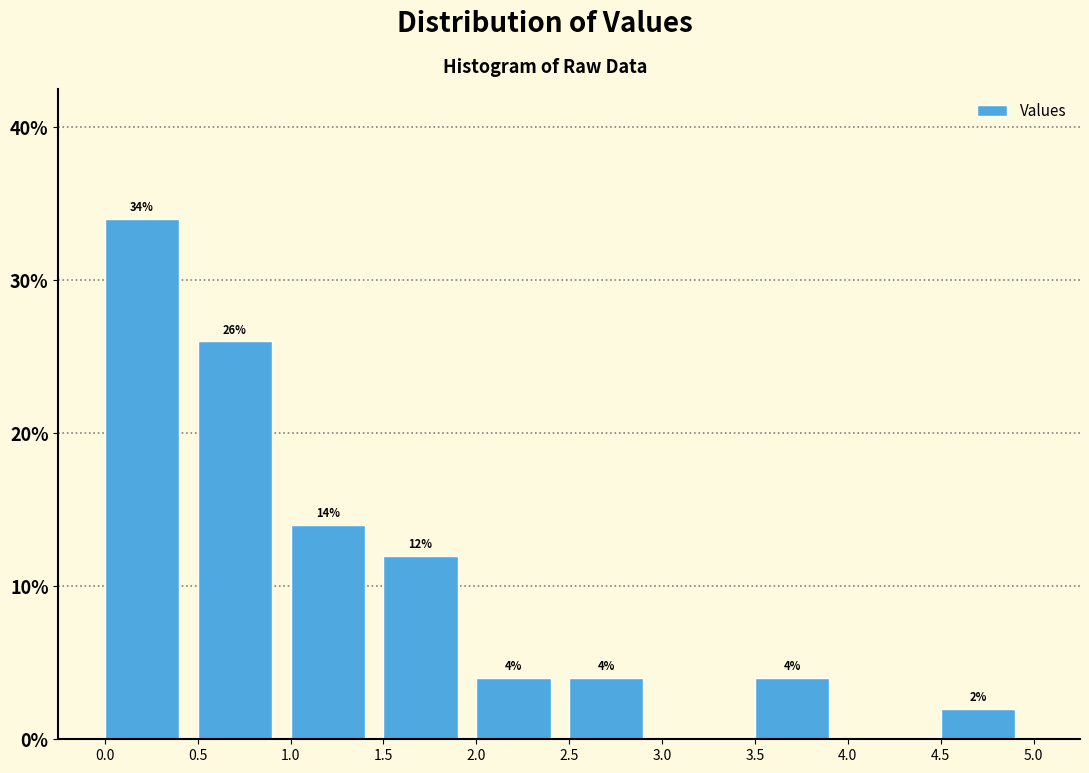

Over which range of the x-axis is the bar tallest?

0.0 to 0.5